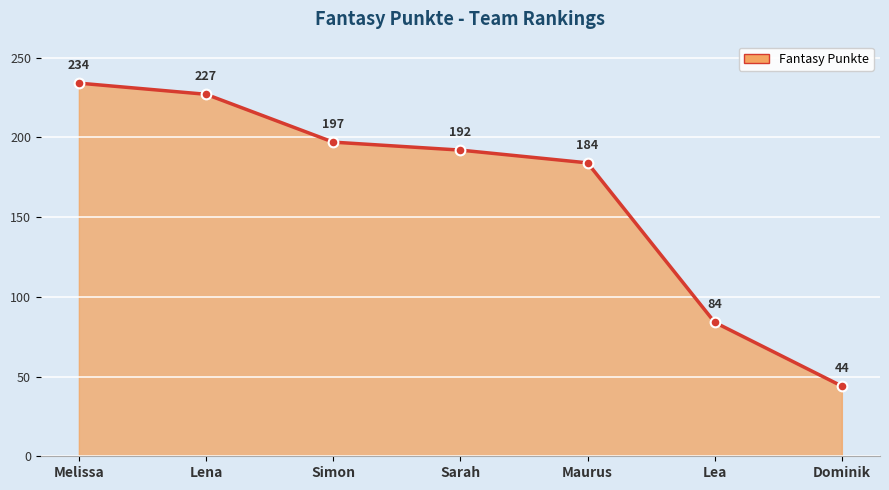

At which label does the data first exceed 192?

Melissa